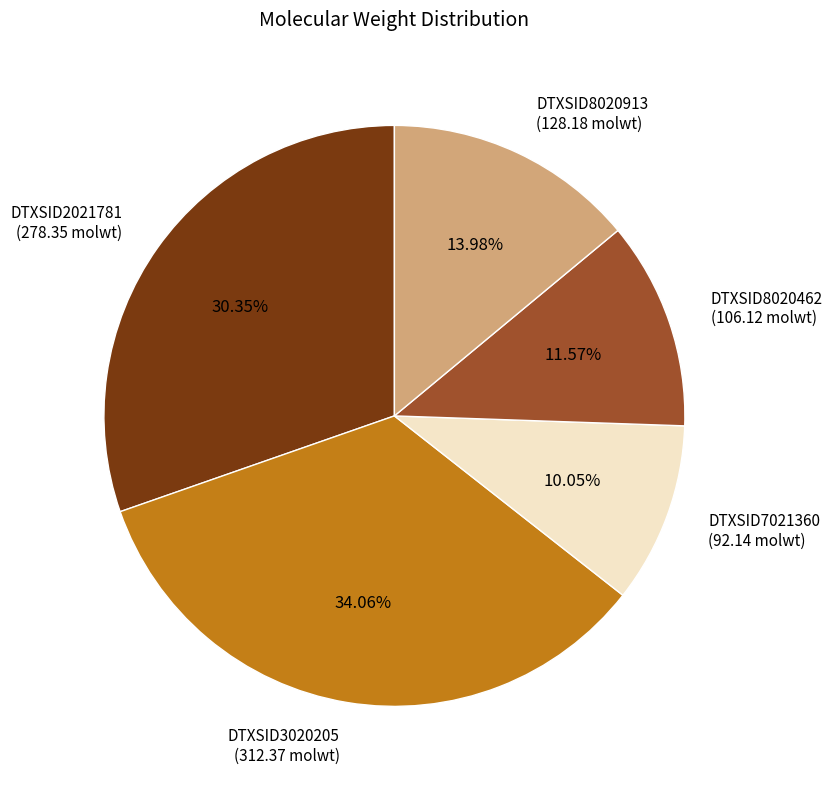

True or false: DTXSID7021360 accounts for 10% of the total.

True